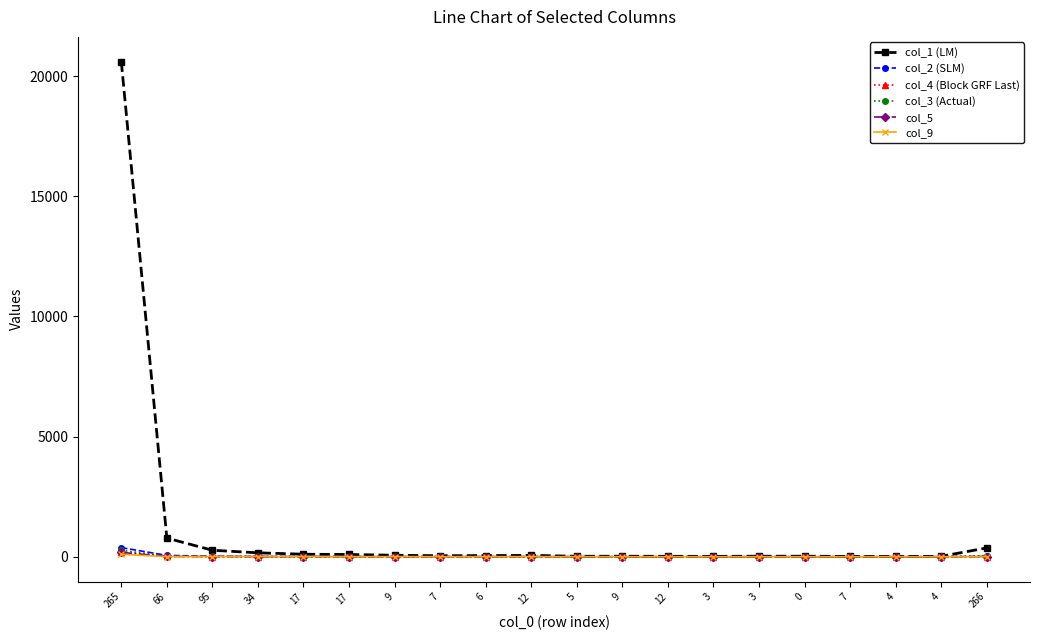

Which series changed the most between 17 and 12?

col_1 (LM)